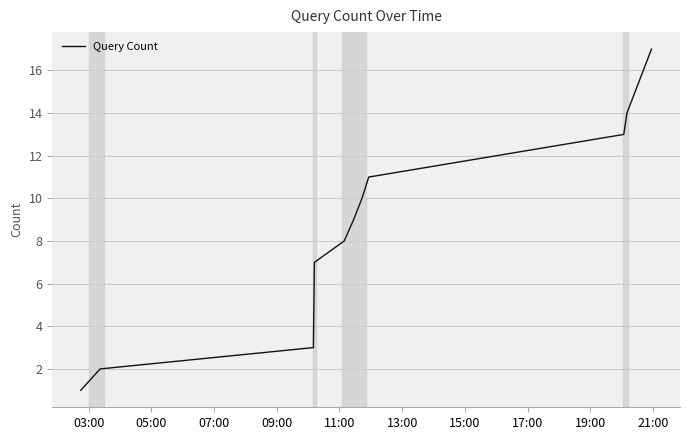

What is the difference between the maximum and minimum values?

16